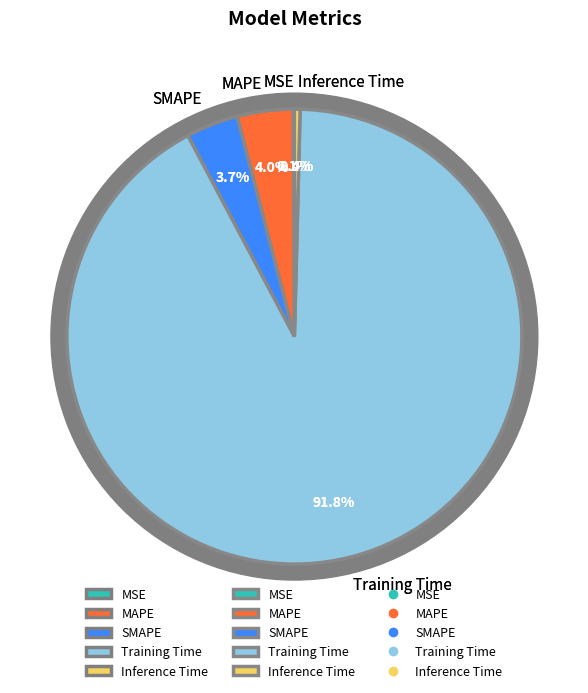

To the nearest percent, what is the difference between the MSE and SMAPE slice percentages?

4%